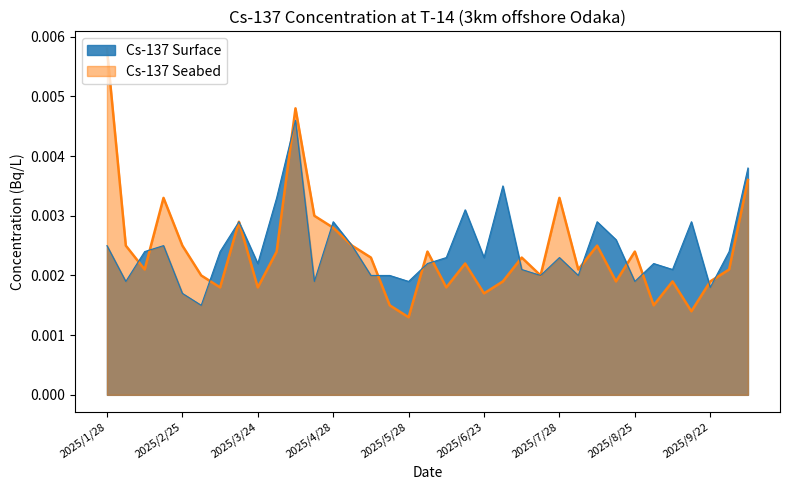

True or false: Cs-137 Surface has more than 2 interior local peaks.

True